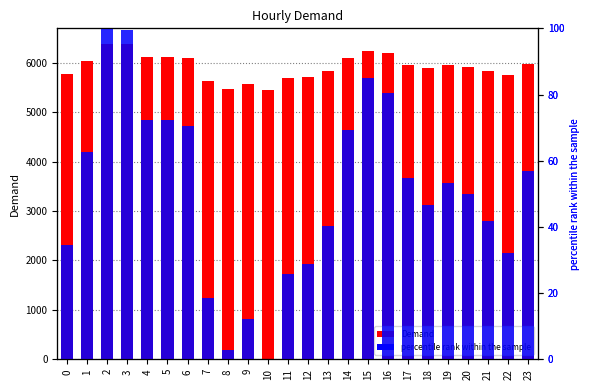

Between 5 and 13, which is larger?

5